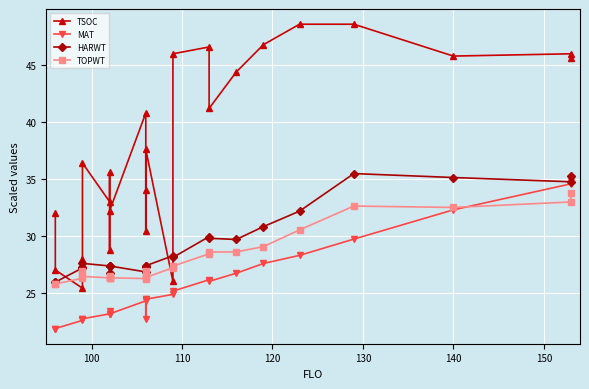

What is the average value of the TOPWT series?

28.1